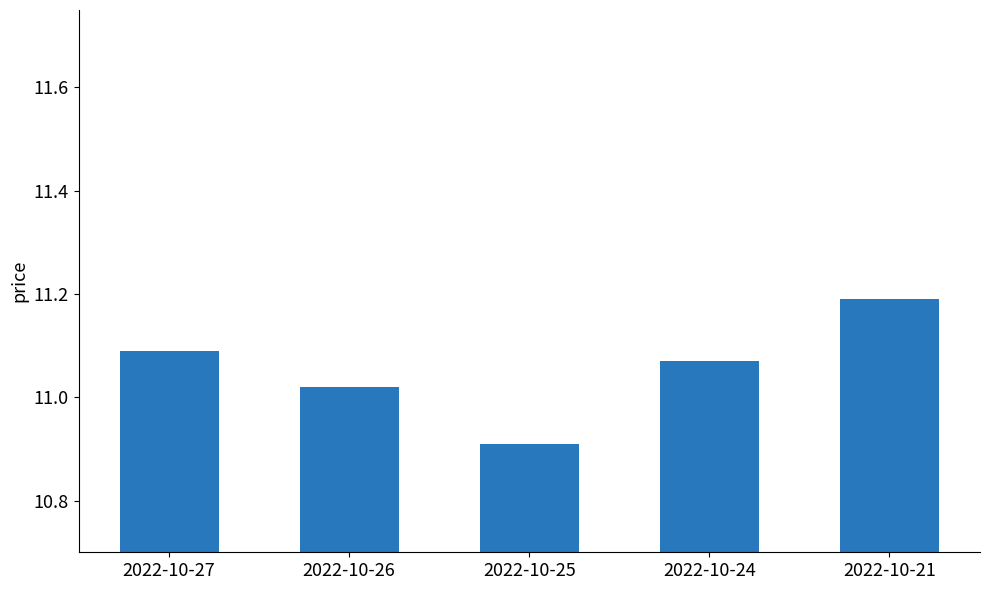

What is the value of the 3rd bar from the left?

10.9